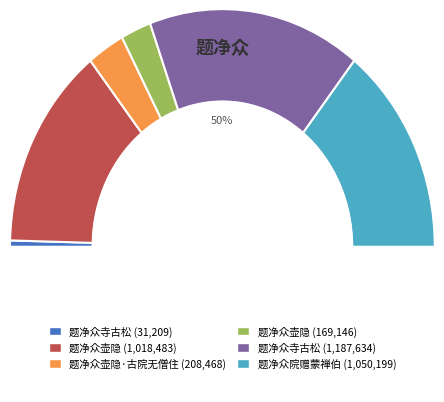

The 题净众寺古松 slice represents 1% of the pie. True or false?

True